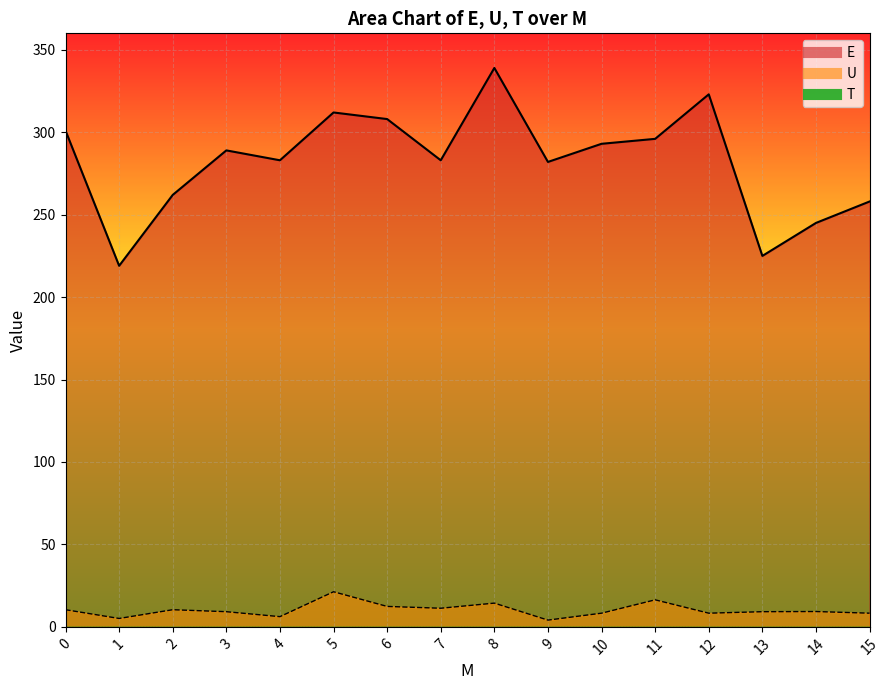

True or false: E and U intersect in this chart.

False